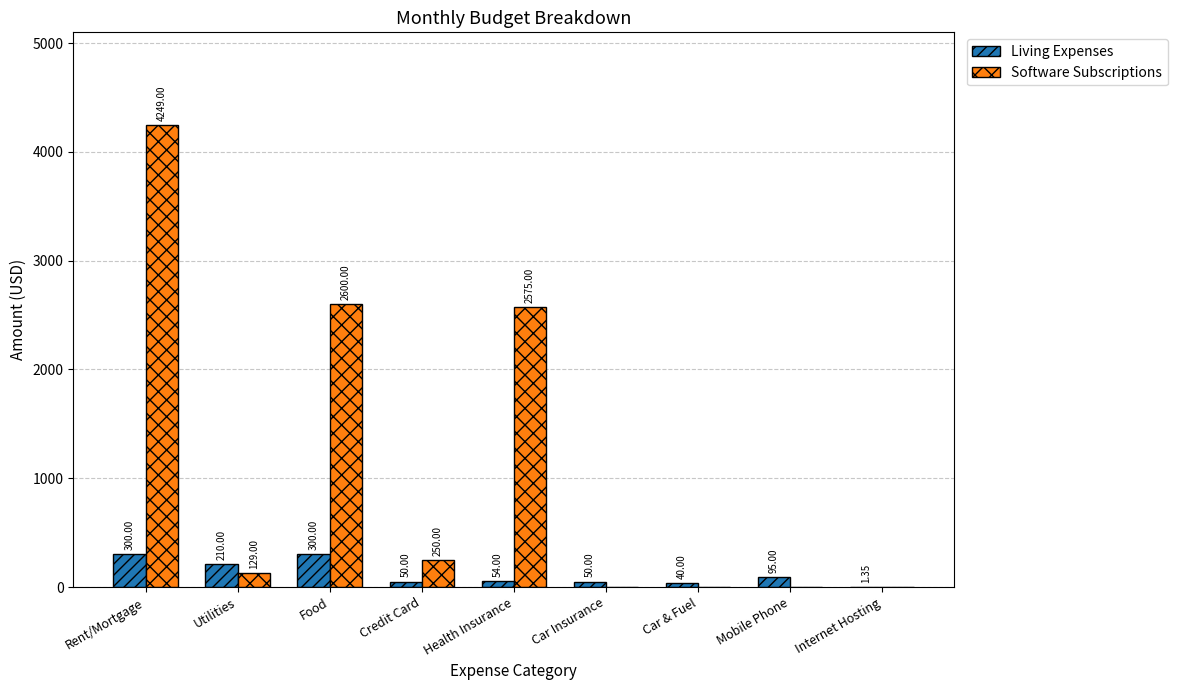

Between Rent/Mortgage and Health Insurance, which series saw the biggest shift?

Software Subscriptions